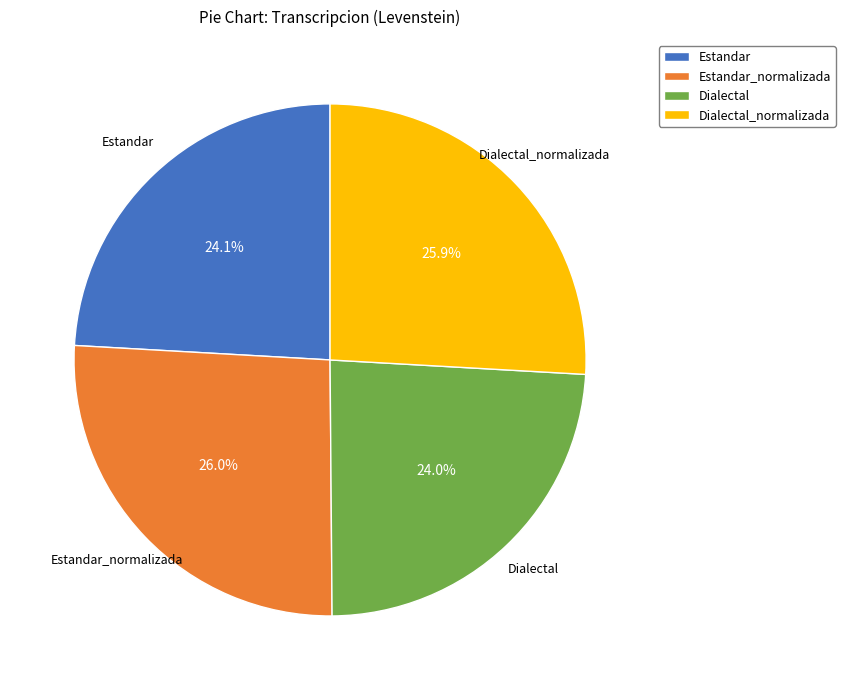

Does any single category account for the majority?

No